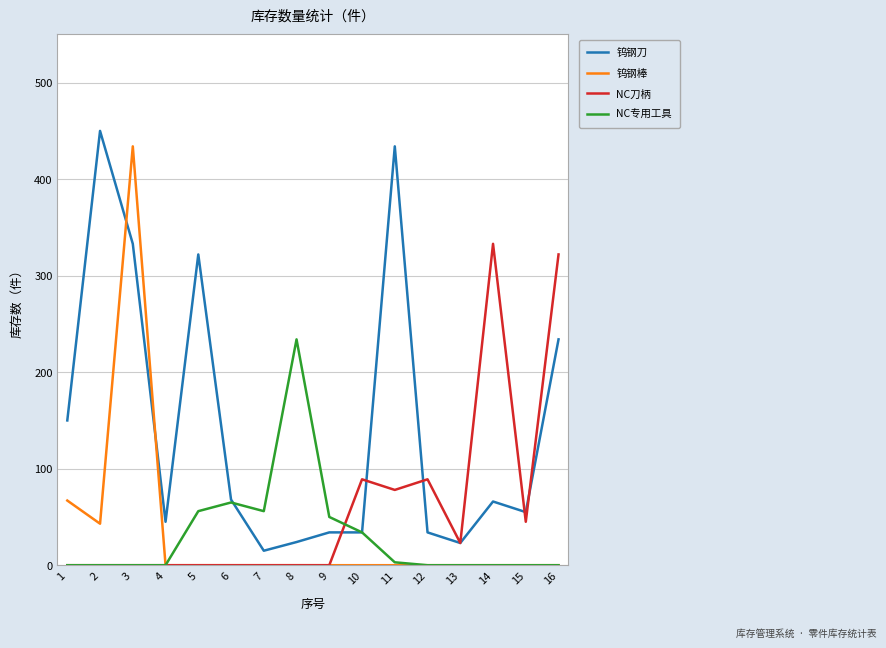

How many lines are shown in the chart?

4